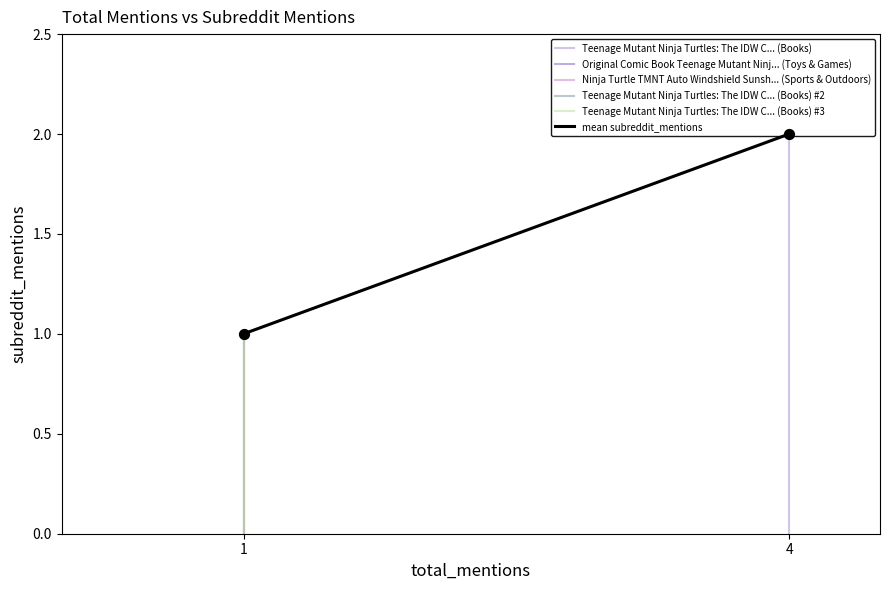

What are all the series names shown in the legend?

Teenage Mutant Ninja Turtles: The IDW C... (Books), Original Comic Book Teenage Mutant Ninj... (Toys & Games), Ninja Turtle TMNT Auto Windshield Sunsh... (Sports & Outdoors), Teenage Mutant Ninja Turtles: The IDW C... (Books) #2, Teenage Mutant Ninja Turtles: The IDW C... (Books) #3, mean subreddit_mentions